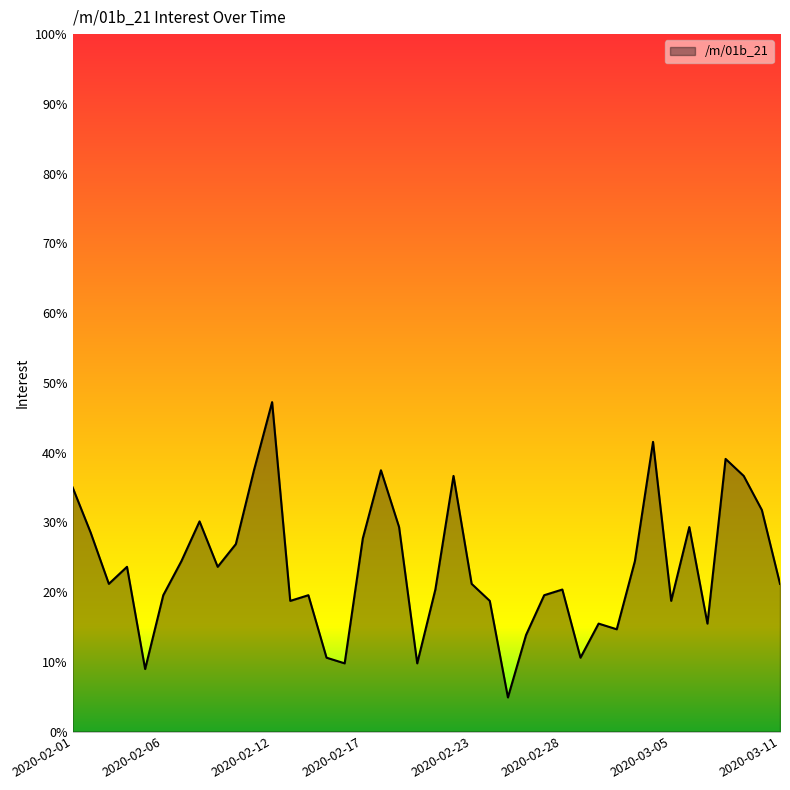

How many lines are shown in the chart?

1